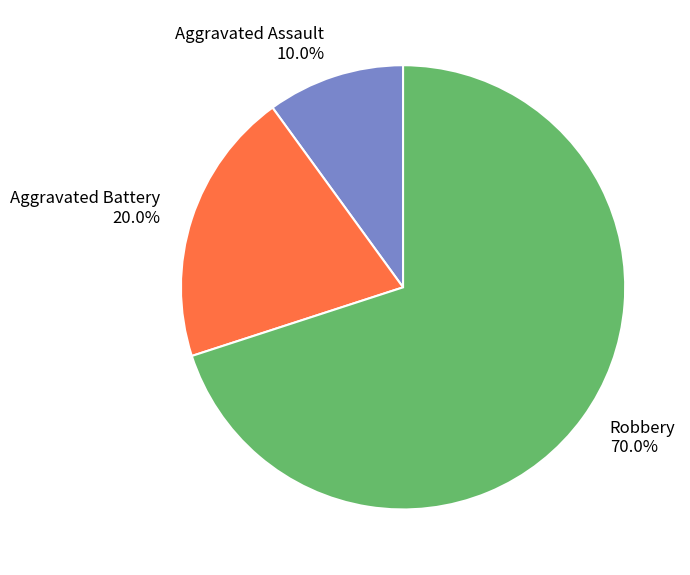

Which has a higher value, Aggravated Assault 10.0% or Aggravated Battery 20.0%?

Aggravated Battery 20.0%